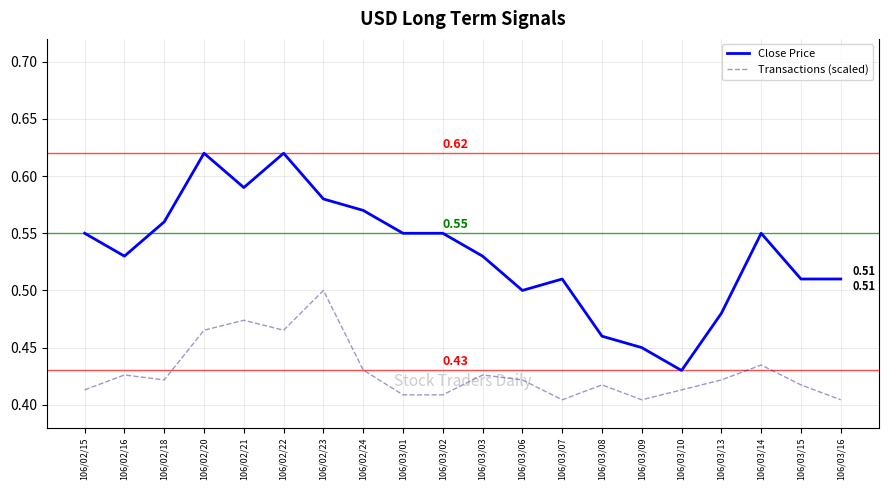

True or false: Transactions (scaled) and Close Price intersect in this chart.

False